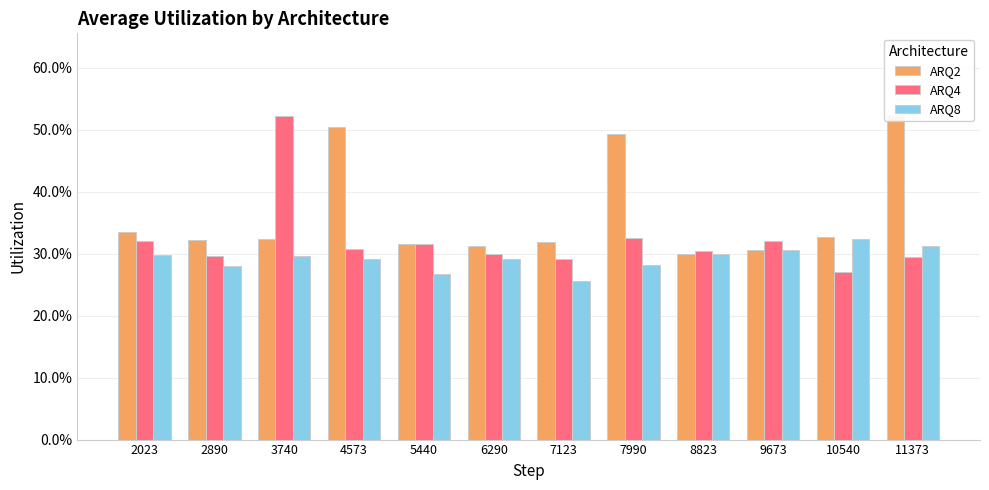

Where is ARQ4 nearest to the value 0?

10540